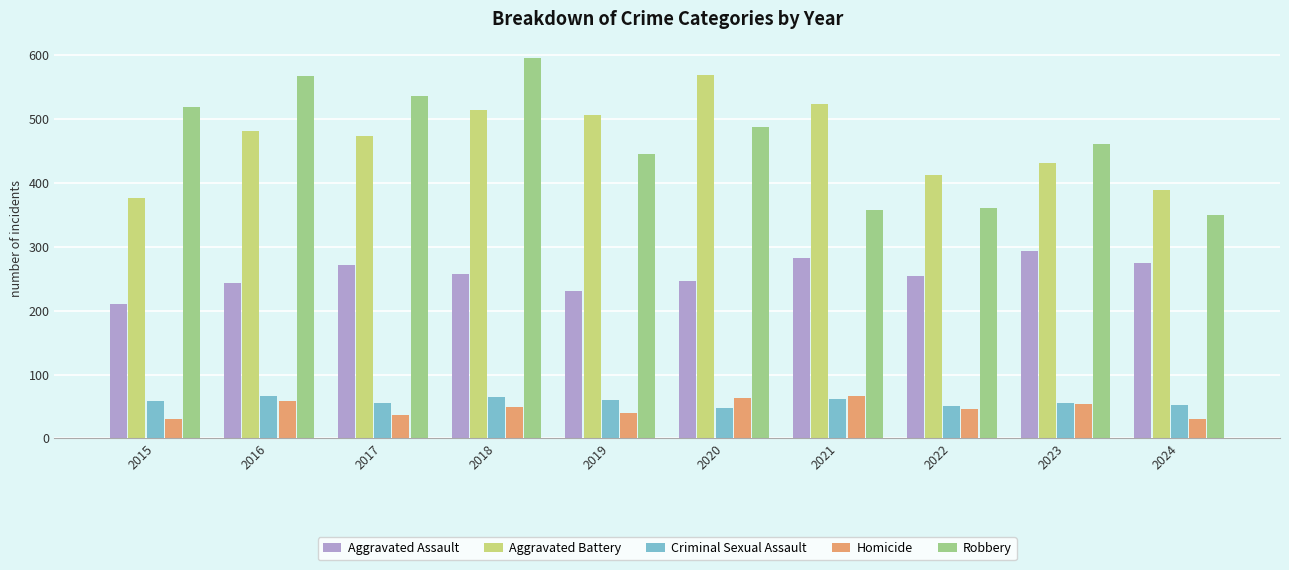

Is it true that Aggravated Battery equals 238 at 2023?

False